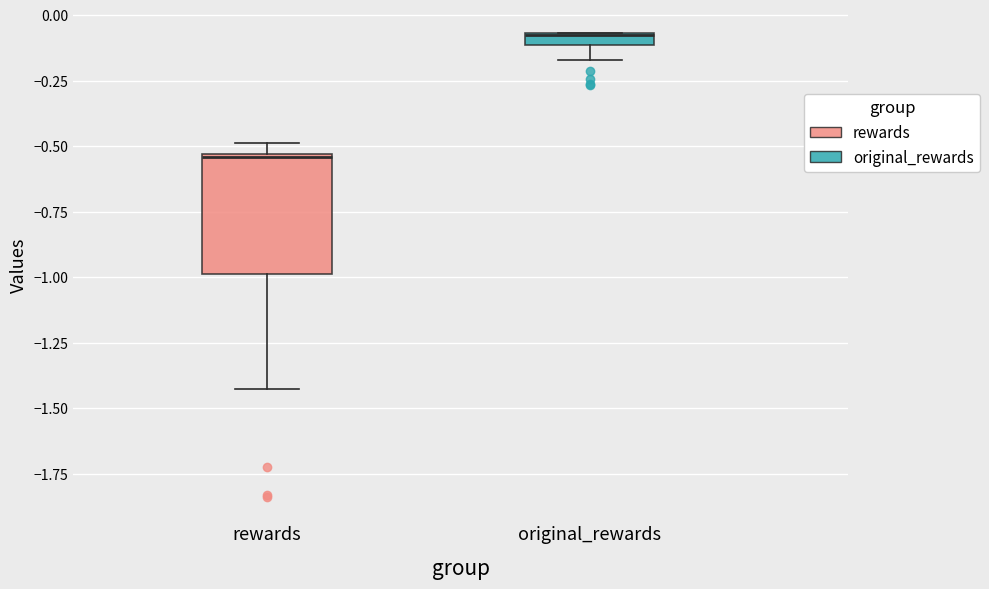

Where is the upper edge of the box for original_rewards on the y-axis? The values are not printed on the chart, so give them approximately, as read against the axis.

-0.05